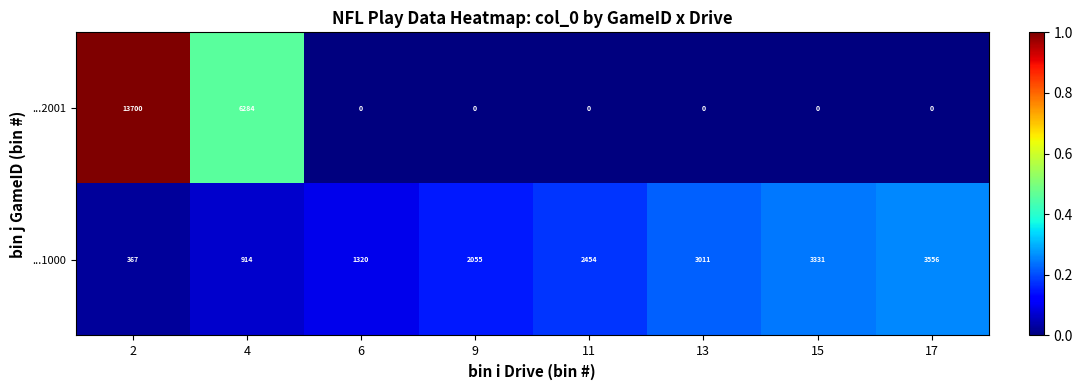

Is it true that ...1000 equals 367 at 2?

True